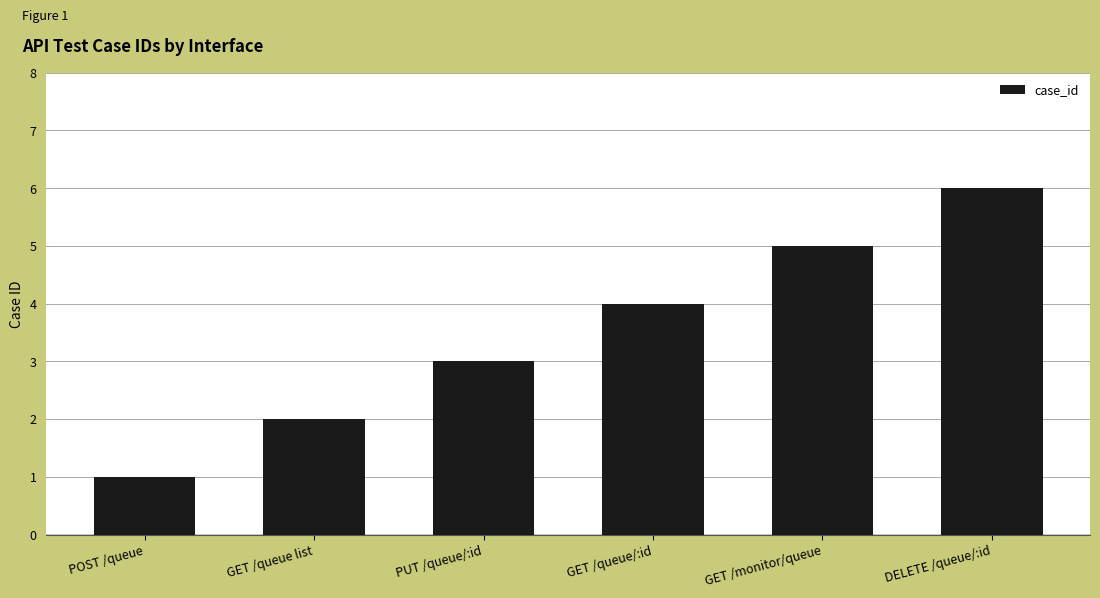

Reading left to right, list all the values displayed in this chart.

POST /queue=1	GET /queue list=2	PUT /queue/:id=3	GET /queue/:id=4	GET /monitor/queue=5	DELETE /queue/:id=6